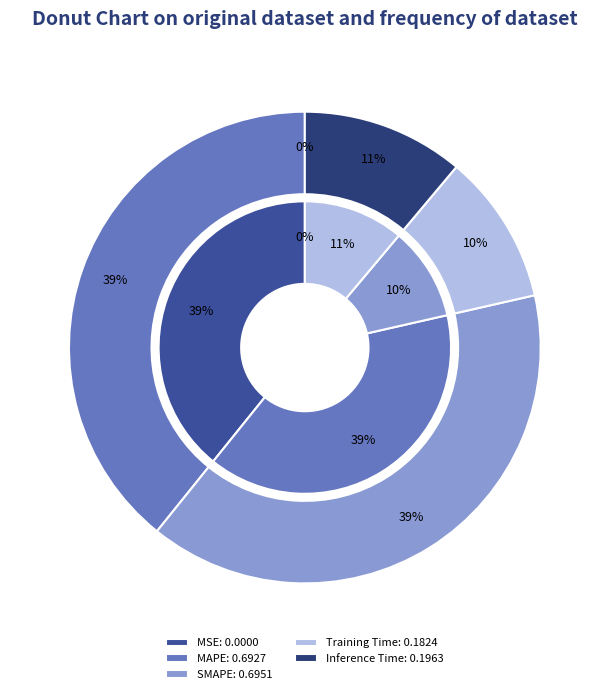

How many slices are in this pie chart?

5